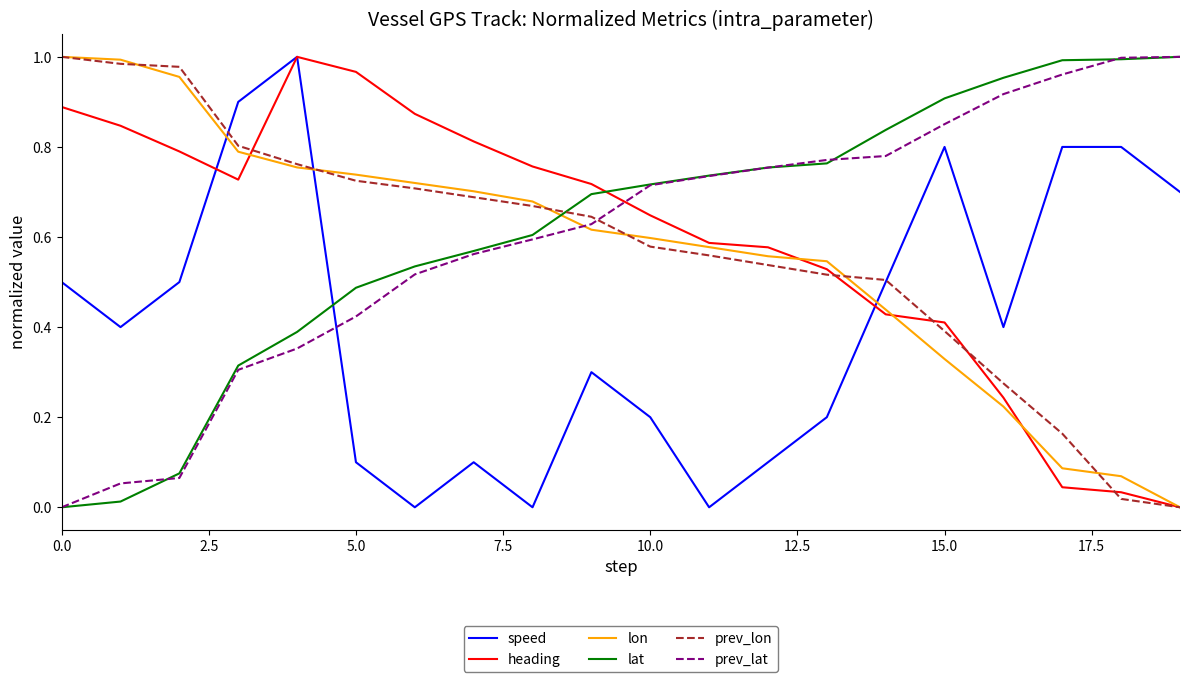

True or false: prev_lat and heading cross at least once.

True